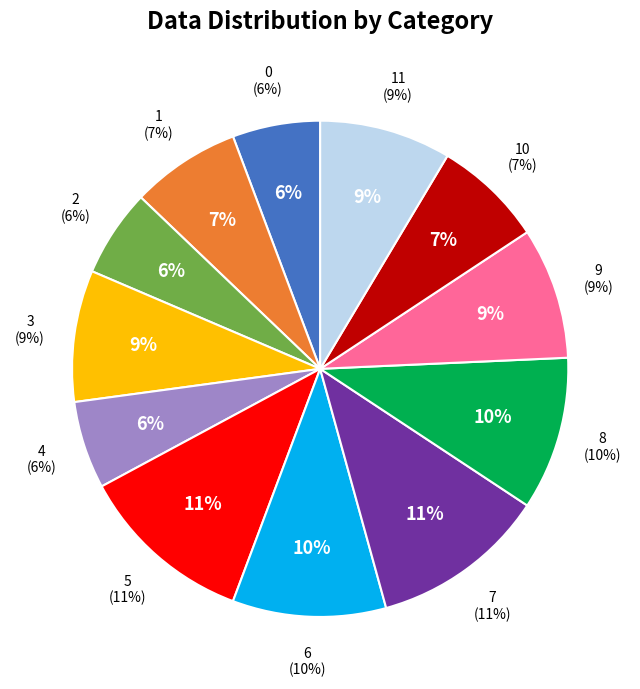

How many slices are in this pie chart?

12